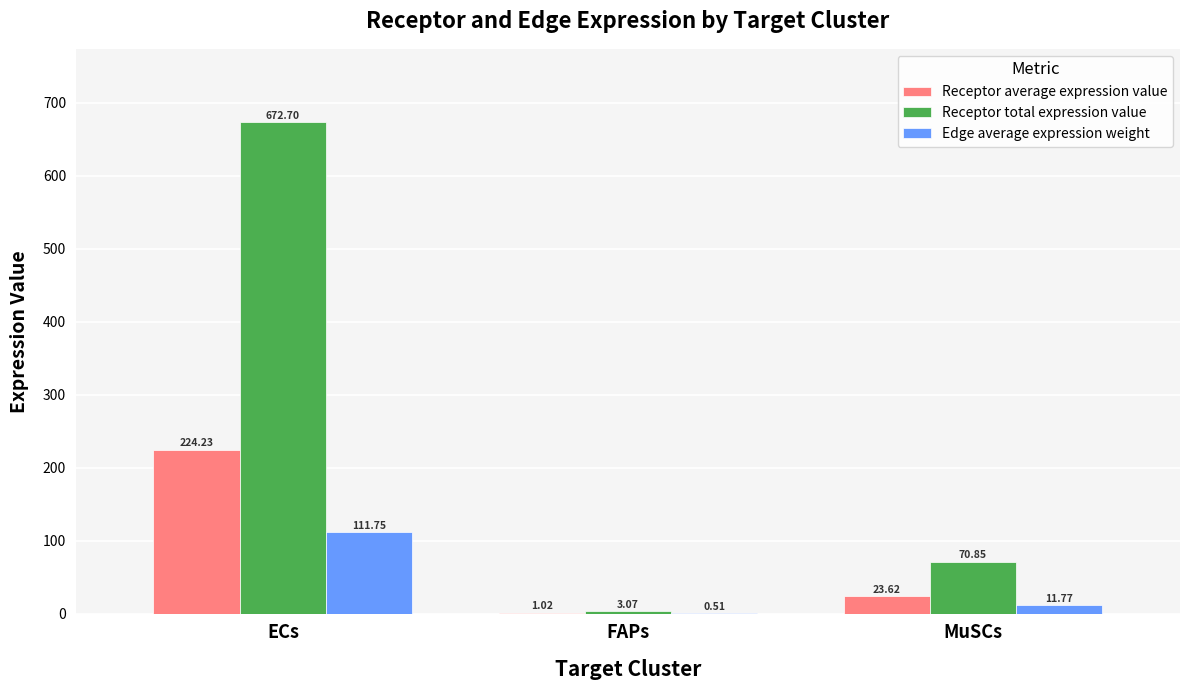

What is the sum of all Receptor total expression value values?

746.6